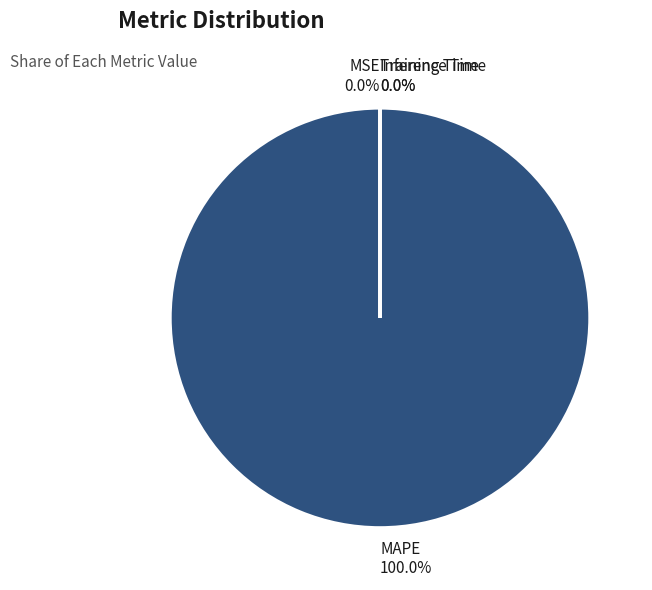

To the nearest percent, what is the average slice percentage?

20%